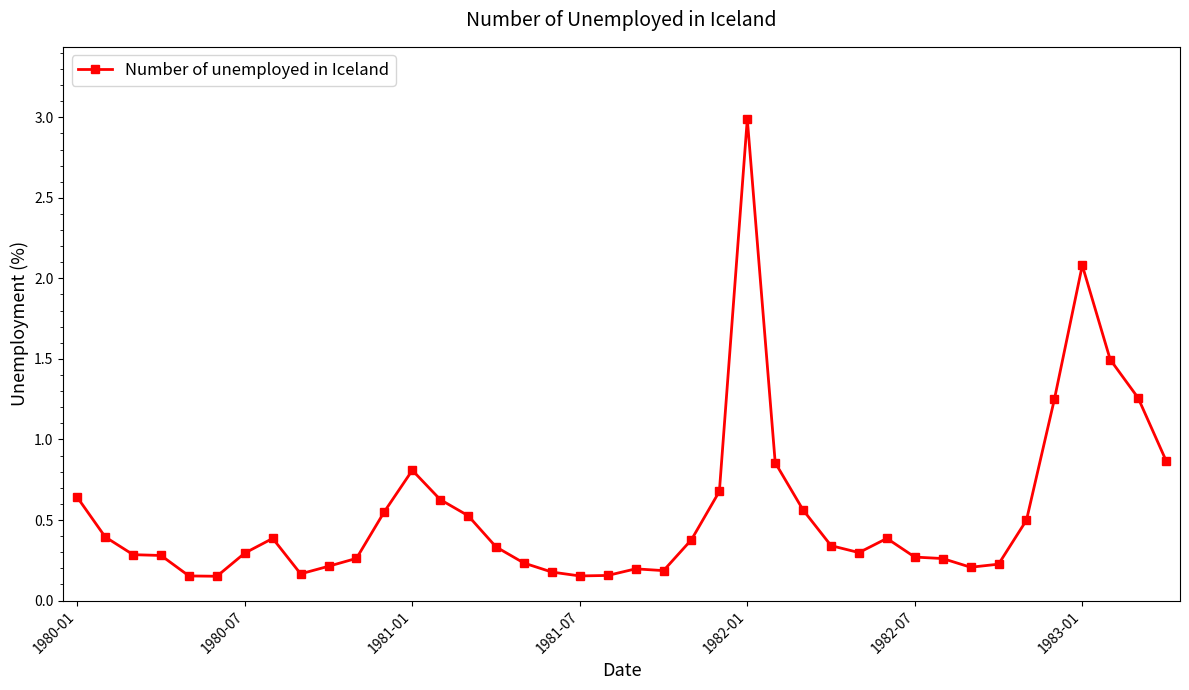

What is the sum of all values?

22.1